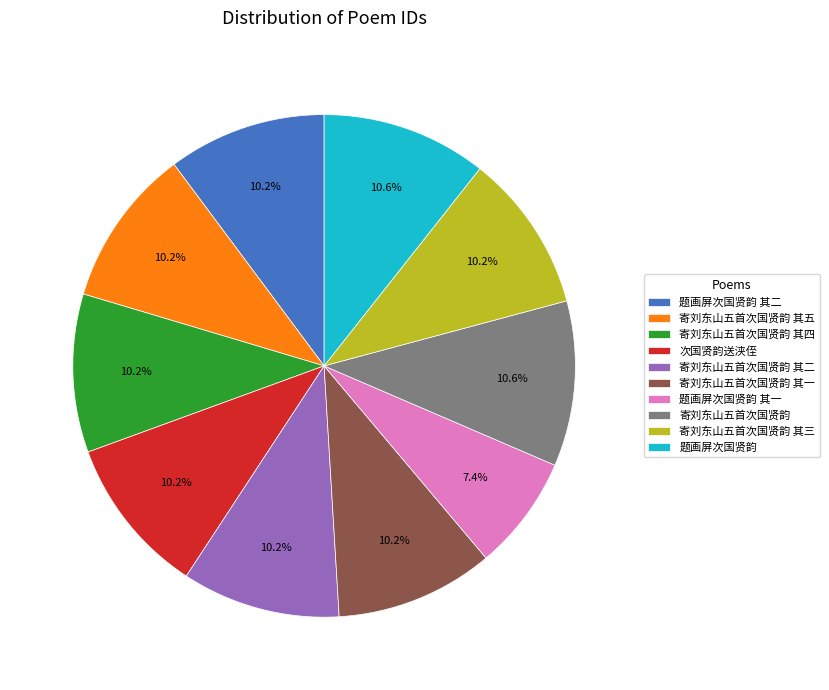

Is it true that 题画屏次国贤韵 其二 is 10% of the pie?

True